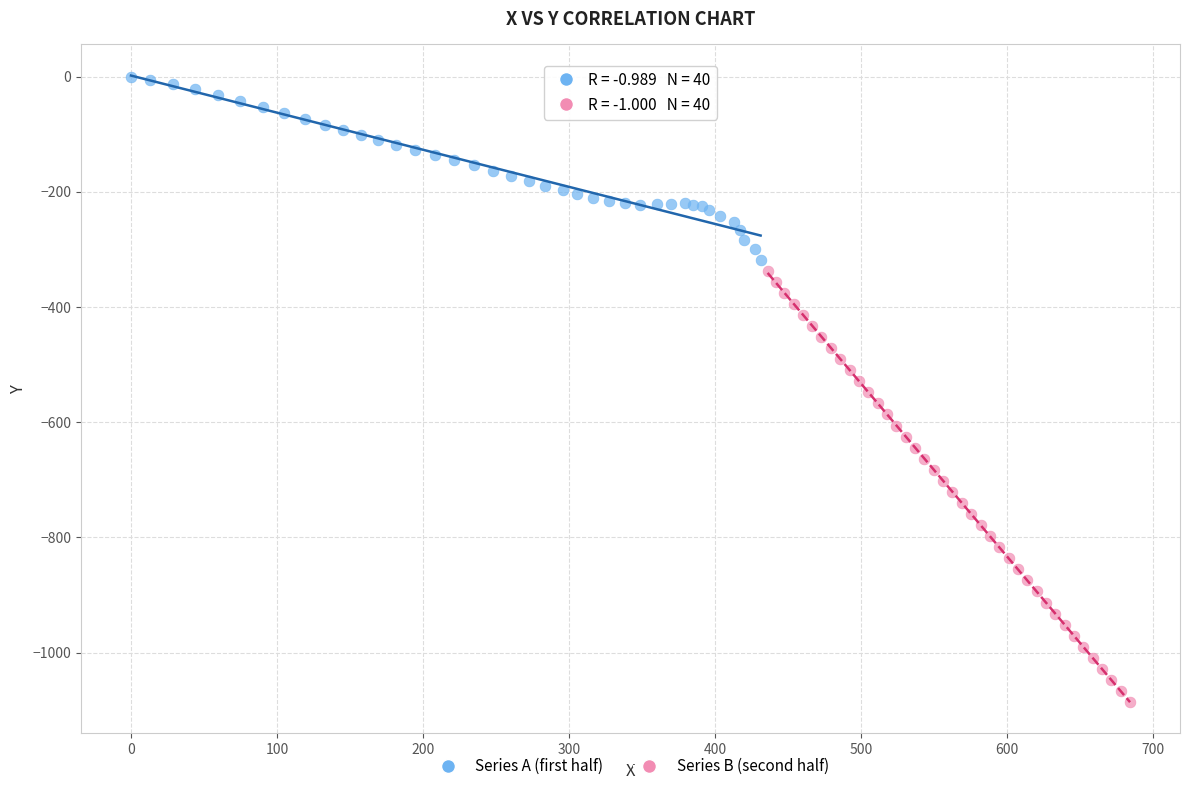

Which series reaches the maximum Y coordinate?

Series A (first half)